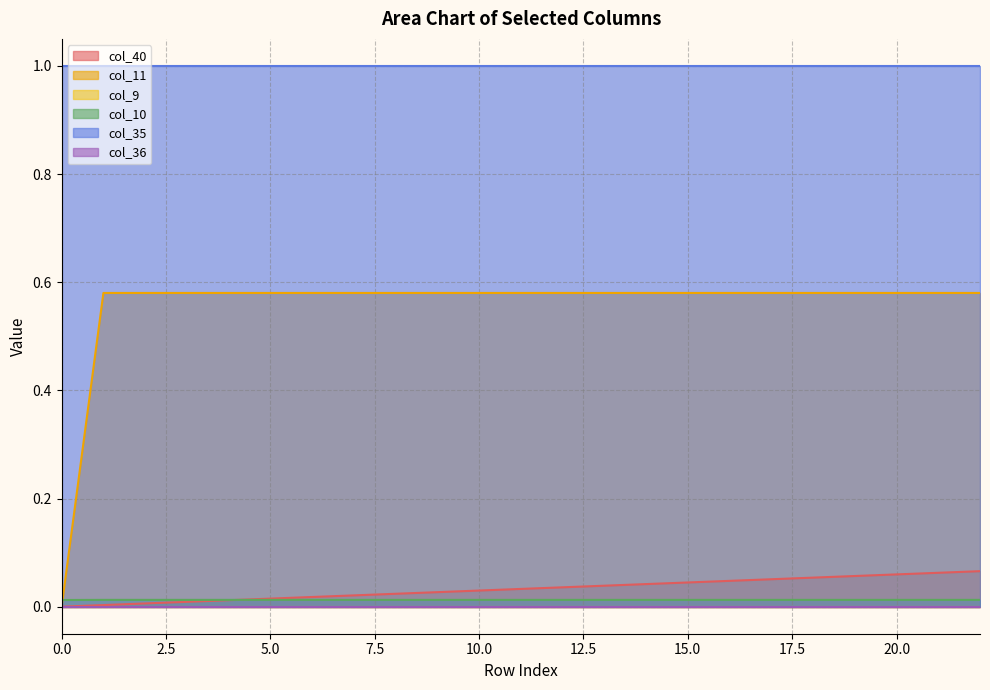

True or false: col_10 and col_40 intersect in this chart.

True